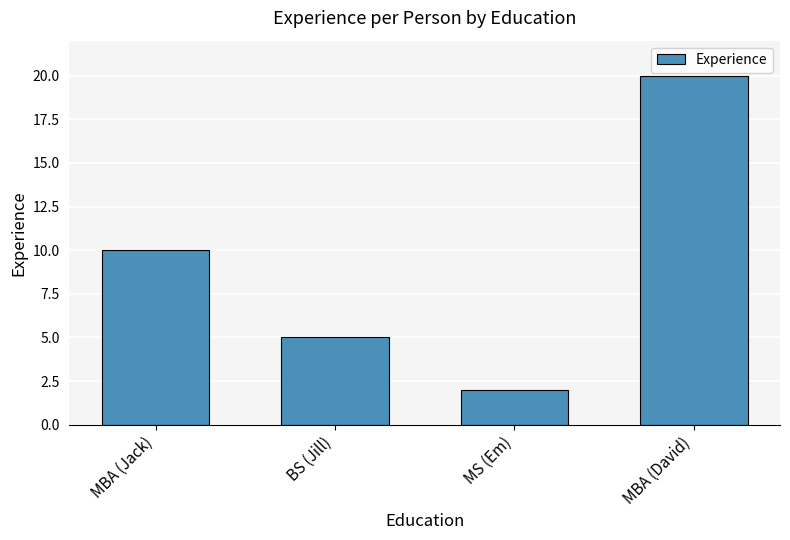

What is the difference between the values at MBA (Jack) and MS (Em)?

8